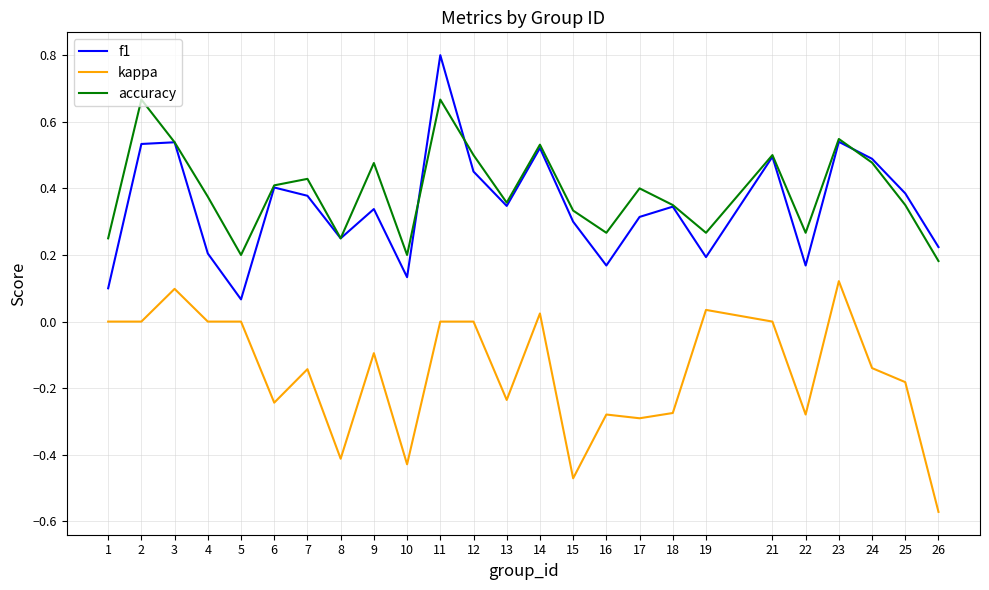

At how many categories does at least one series exceed 0?

25